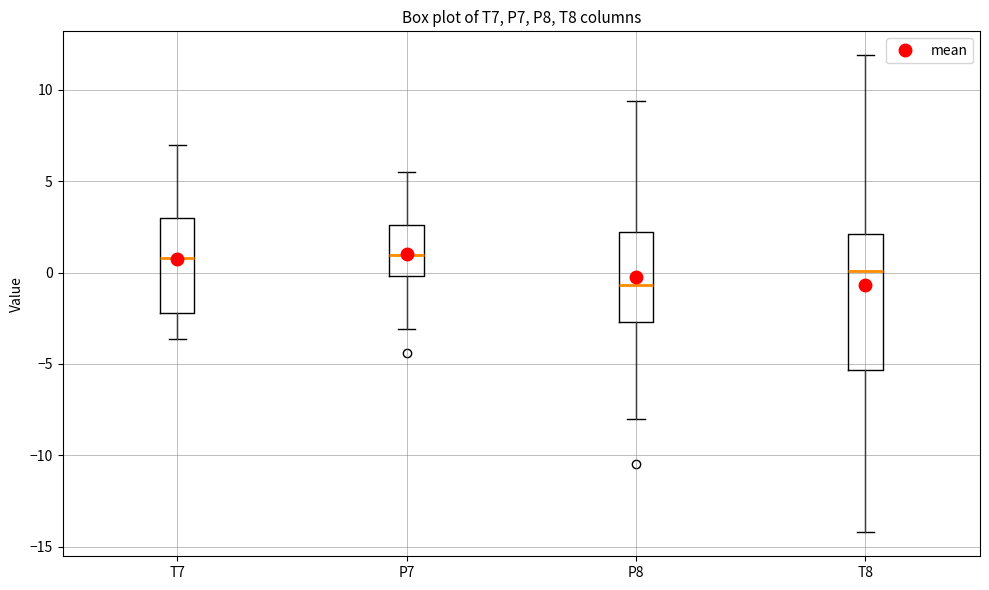

Reading left to right, read every box against the y-axis: the position of its median line, the range the box covers, and the ends of its whiskers. The values are not printed on the chart, so give them approximately, as read against the axis.

T7: median 1.0, box -2.0 to 3.0, whiskers -3.5 to 7.0
P7: median 1.0, box 0.0 to 2.5, whiskers -3.0 to 5.5
P8: median -0.5, box -2.5 to 2.0, whiskers -8.0 to 9.5
T8: median 0.0, box -5.5 to 2.0, whiskers -14.0 to 12.0